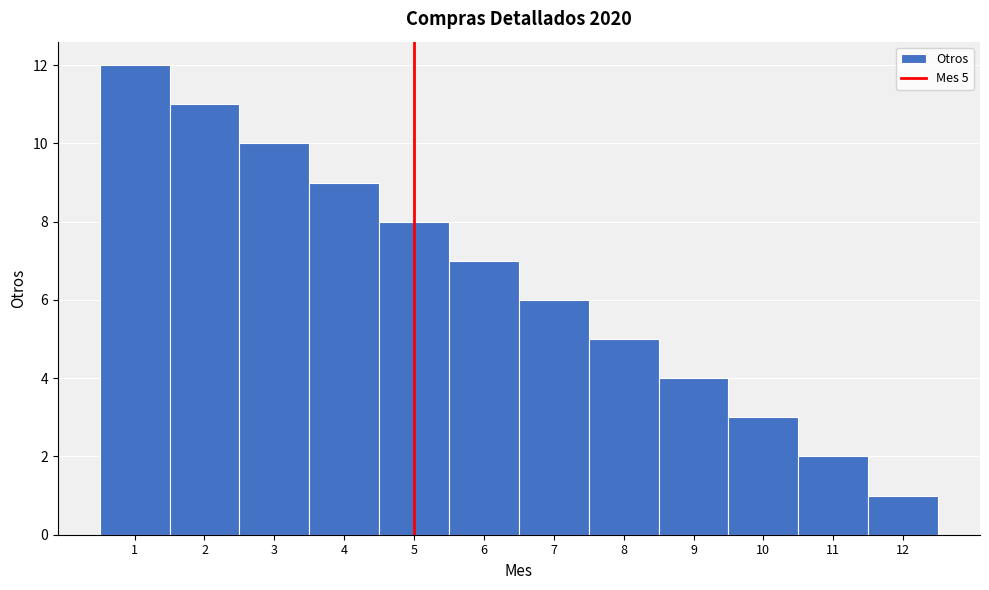

Which range on the x-axis has the tallest bar?

0.5 to 1.5